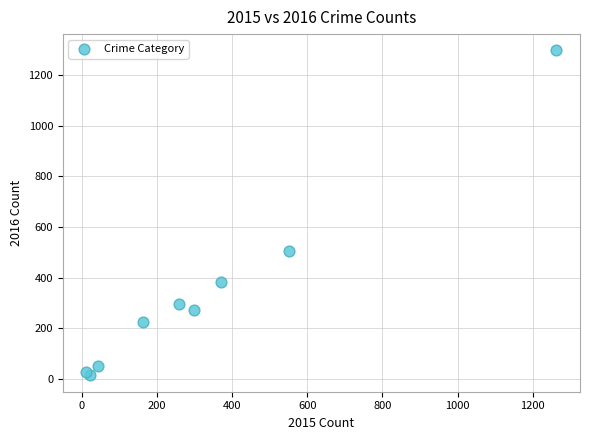

What Y value in the scatter plot is closest to 655?

505